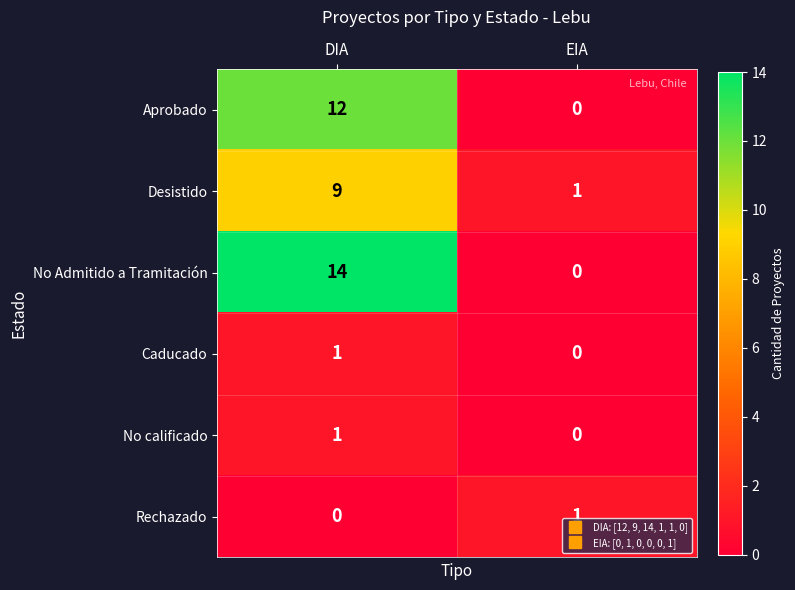

Rank the categories by Aprobado value from highest to lowest.

DIA, EIA